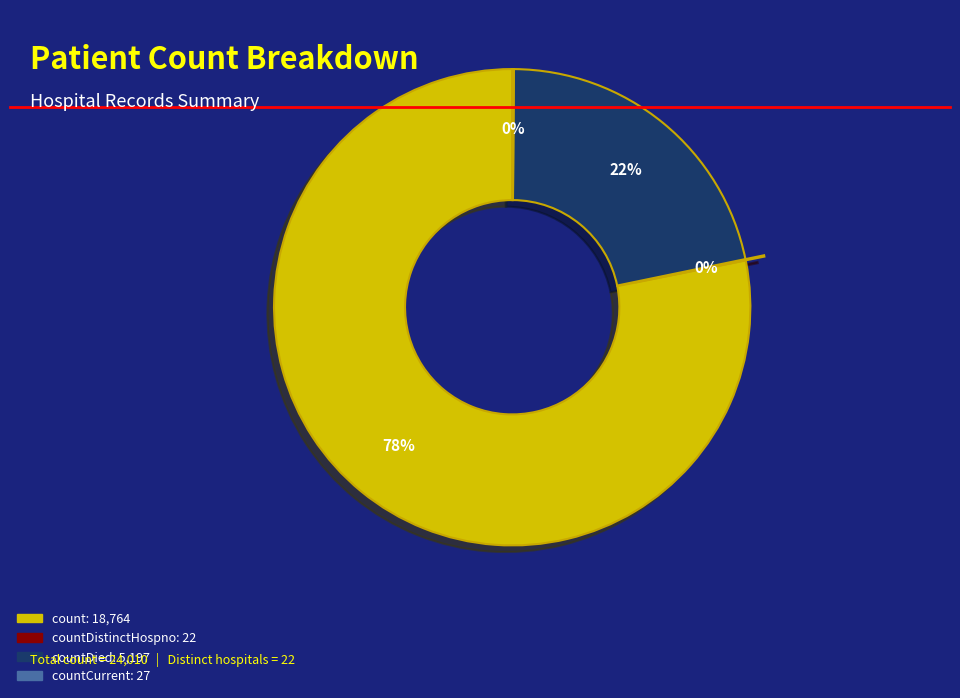

To the nearest percent, what is the difference between the largest and smallest slice percentages?

78%